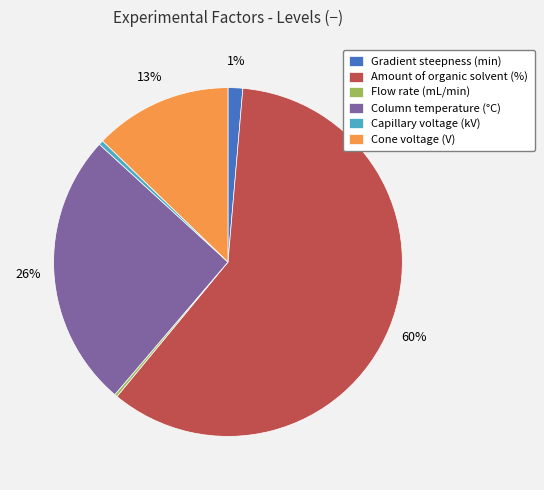

What is the majority slice?

Amount of organic solvent (%)